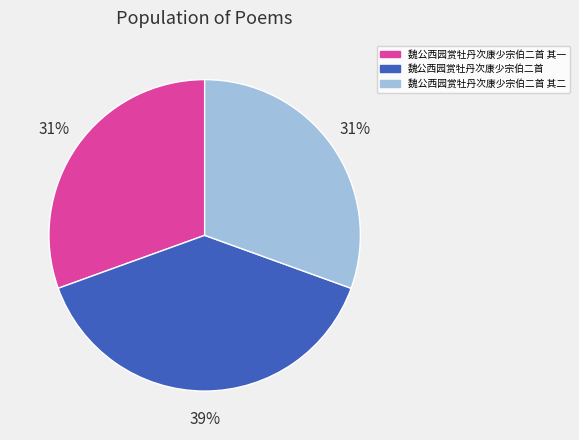

How many slices are in this pie chart?

3